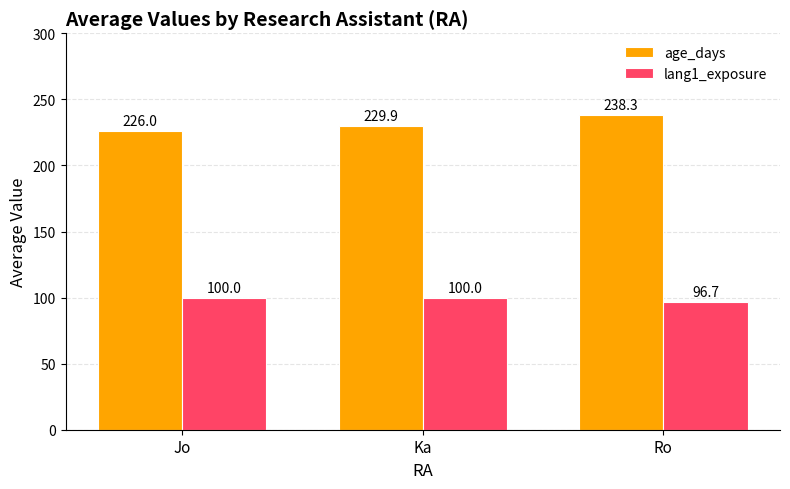

Which series has the largest range (max minus min)?

age_days